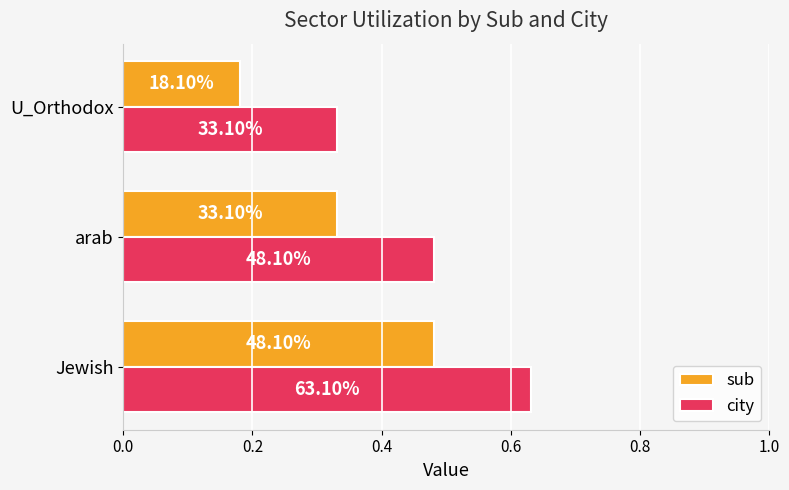

Rank the series by their average value, from lowest to highest.

sub, city